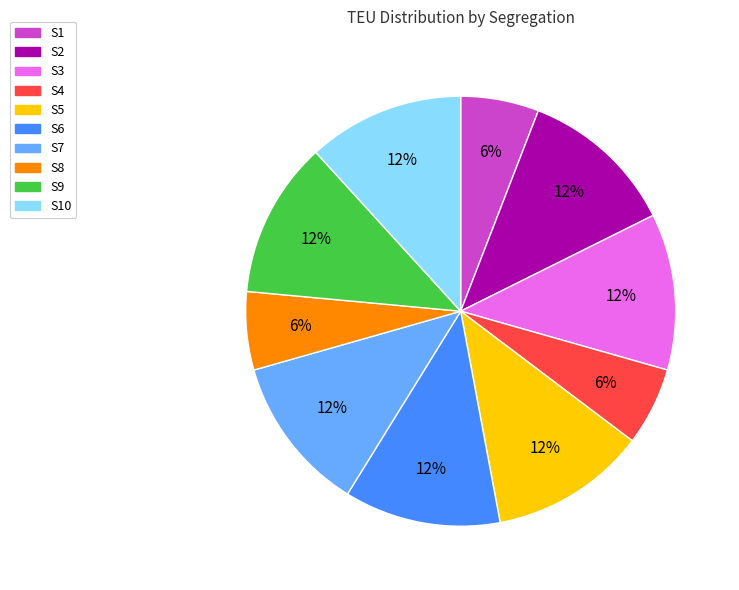

To the nearest percent, what portion does S10 represent?

12%